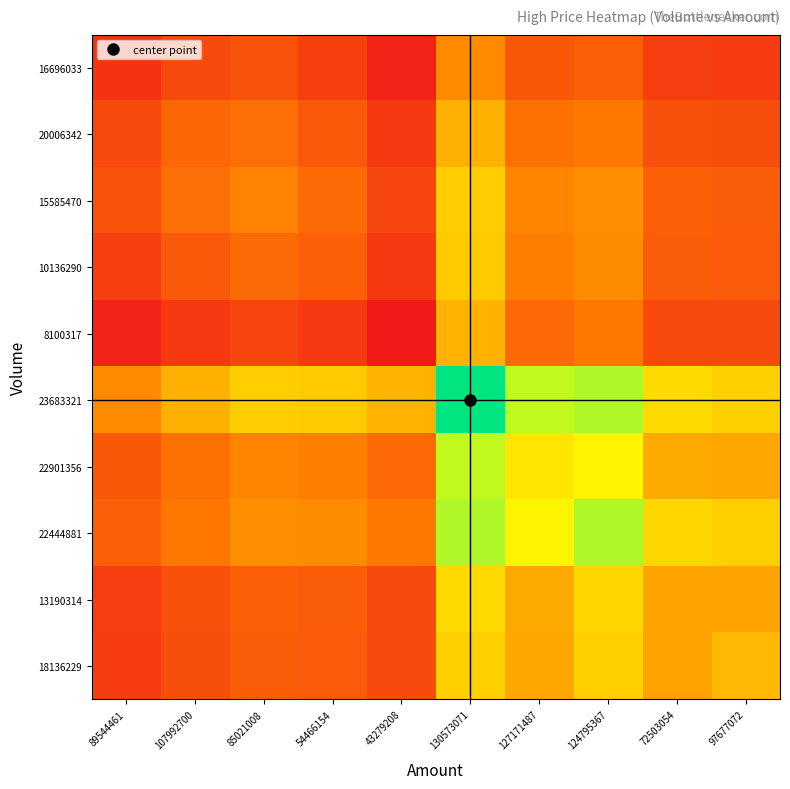

Rank the series at 124795367 from lowest to highest value.

16696033, 20006342, 8100317, 10136290, 15585470, 18136229, 13190314, 22901356, 23683321, 22444881